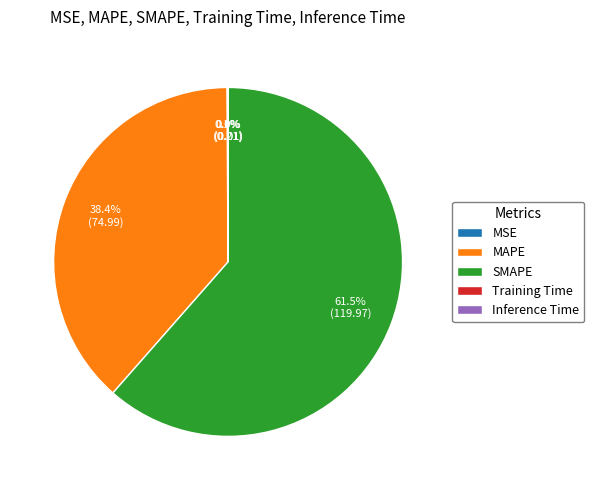

How much of the chart is everything except SMAPE?

38.5%